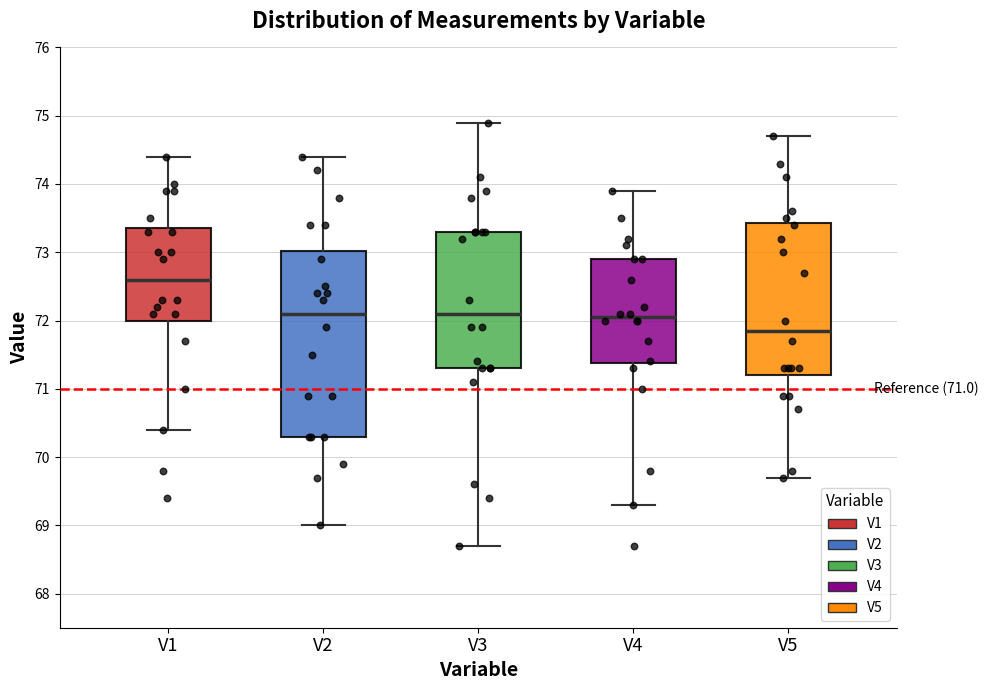

Reading left to right, read every box against the y-axis: the position of its median line, the range the box covers, and the ends of its whiskers. The values are not printed on the chart, so give them approximately, as read against the axis.

V1: median 72.6, box 72.0 to 73.4, whiskers 70.4 to 74.4
V2: median 72.1, box 70.3 to 73.0, whiskers 69.0 to 74.4
V3: median 72.1, box 71.3 to 73.3, whiskers 68.7 to 74.9
V4: median 72.1, box 71.4 to 72.9, whiskers 69.3 to 73.9
V5: median 71.9, box 71.2 to 73.4, whiskers 69.7 to 74.7